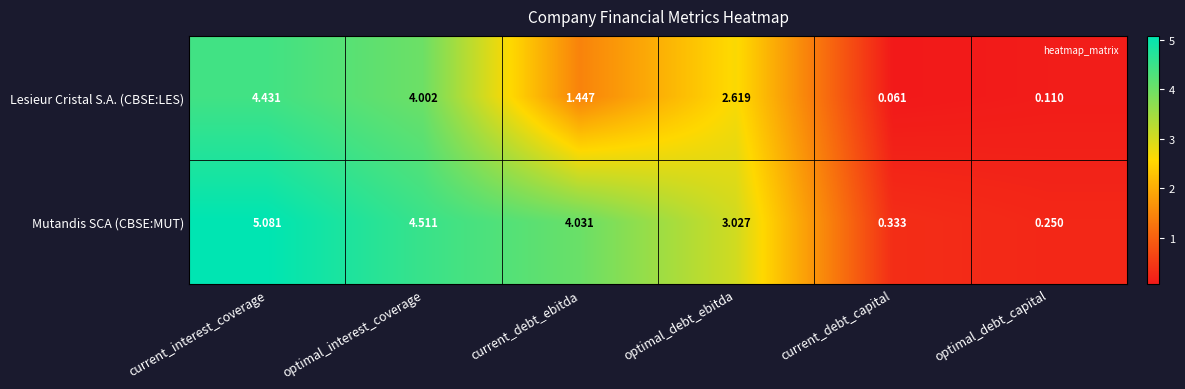

At which category does the chart reach its minimum across all series?

current_debt_capital